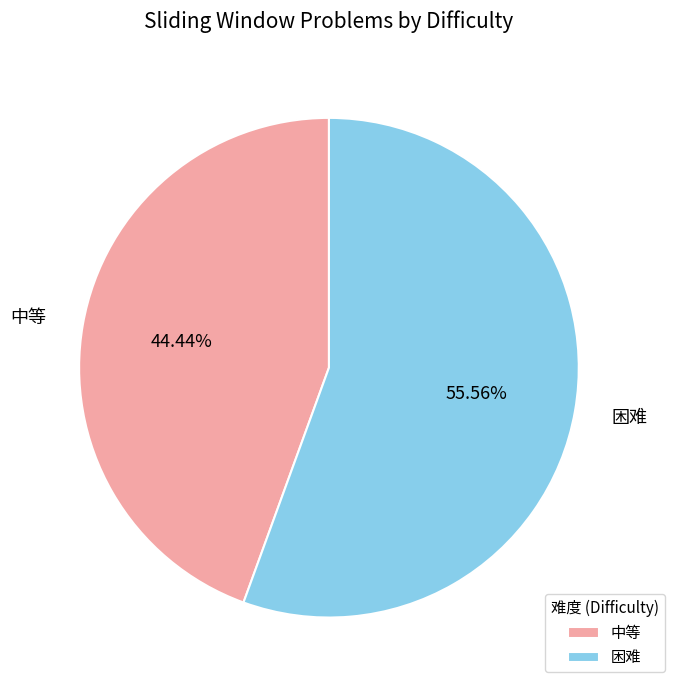

How many segments does this pie chart have?

2